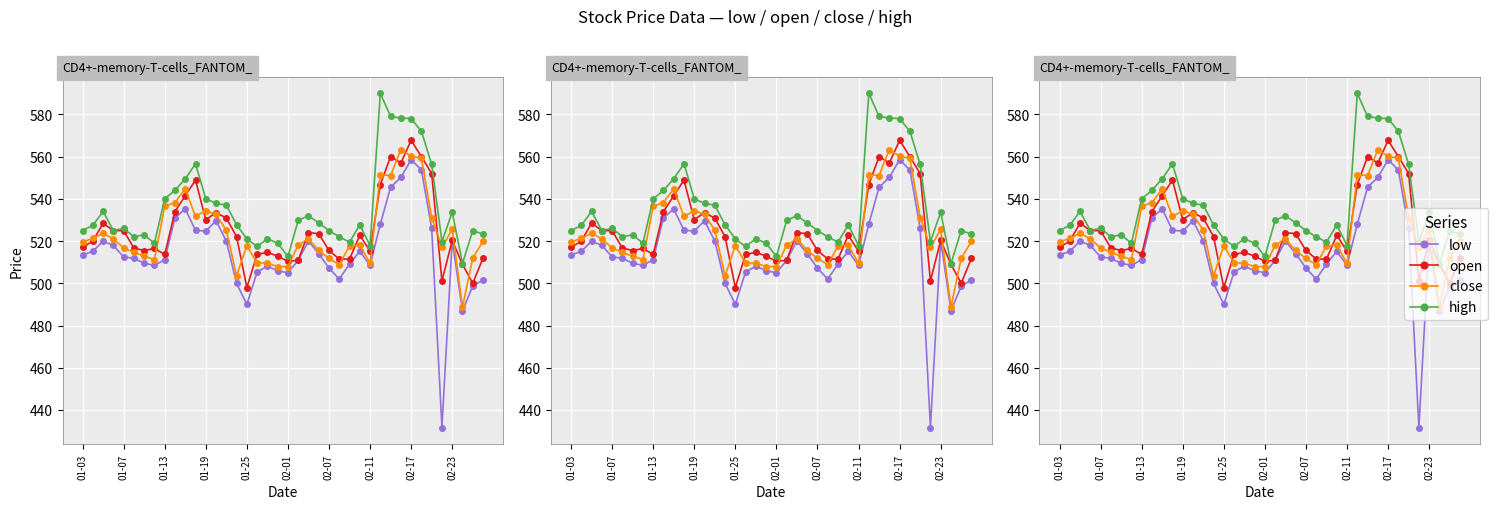

Is the value of open at 01-03 greater than the value of close at 35?

No